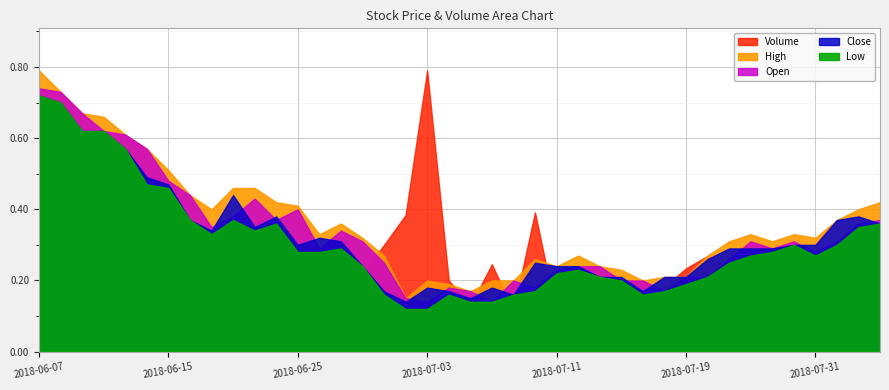

Reading left to right, list all the values displayed in this chart.

Volume: 10815600.0	4030600.0	12837700.0	14037800.0	14152900.0	26369300.0	10054600.0	10420500.0	23018100.0	22848900.0	27299500.0	20875100.0	20180700.0	18357600.0	30478500.0	24523600.0	33275700.0	42594400.0	87648500.0	22253100.0	14298500.0	27253400.0	12709300.0	43416700.0	11534800.0	23757400.0	14028100.0	12836700.0	12967900.0	20246700.0	25964000.0	29846200.0	26044200.0	32961700.0	21056500.0	11997400.0	14302300.0	31144600.0	19389600.0	21622800.0
High: 0.8	0.7	0.7	0.7	0.6	0.6	0.5	0.4	0.4	0.5	0.5	0.4	0.4	0.3	0.4	0.3	0.3	0.1	0.2	0.2	0.2	0.2	0.2	0.3	0.2	0.3	0.2	0.2	0.2	0.2	0.2	0.3	0.3	0.3	0.3	0.3	0.3	0.4	0.4	0.4
Low: 0.7	0.7	0.6	0.6	0.6	0.5	0.5	0.4	0.3	0.4	0.3	0.4	0.3	0.3	0.3	0.2	0.2	0.1	0.1	0.2	0.1	0.1	0.2	0.2	0.2	0.2	0.2	0.2	0.2	0.2	0.2	0.2	0.2	0.3	0.3	0.3	0.3	0.3	0.3	0.4
Close: 0.7	0.7	0.6	0.6	0.6	0.5	0.5	0.4	0.3	0.4	0.3	0.4	0.3	0.3	0.3	0.2	0.2	0.1	0.2	0.2	0.1	0.2	0.2	0.2	0.2	0.2	0.2	0.2	0.2	0.2	0.2	0.3	0.3	0.3	0.3	0.3	0.3	0.4	0.4	0.4
Open: 0.7	0.7	0.7	0.6	0.6	0.6	0.5	0.4	0.3	0.4	0.4	0.4	0.4	0.3	0.3	0.3	0.2	0.1	0.1	0.2	0.2	0.1	0.2	0.2	0.2	0.2	0.2	0.2	0.2	0.2	0.2	0.2	0.3	0.3	0.3	0.3	0.3	0.3	0.4	0.4